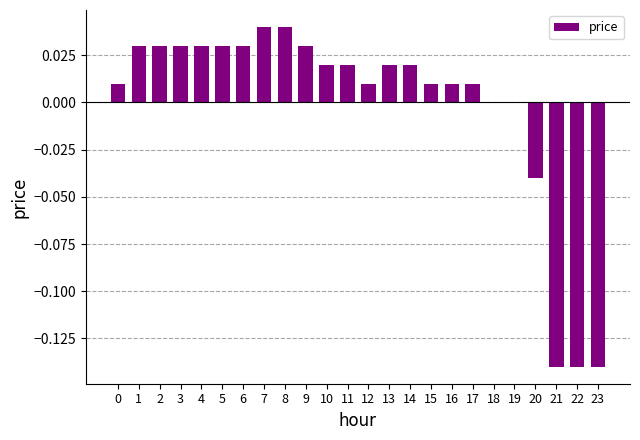

Are the bars horizontal?

No